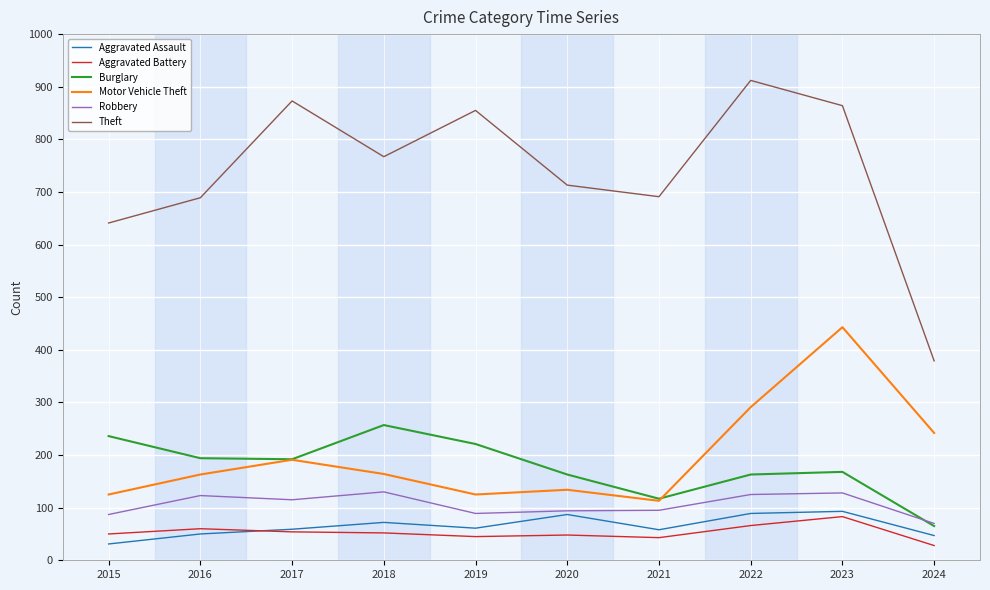

What is the total value across all series at 2017?

1484